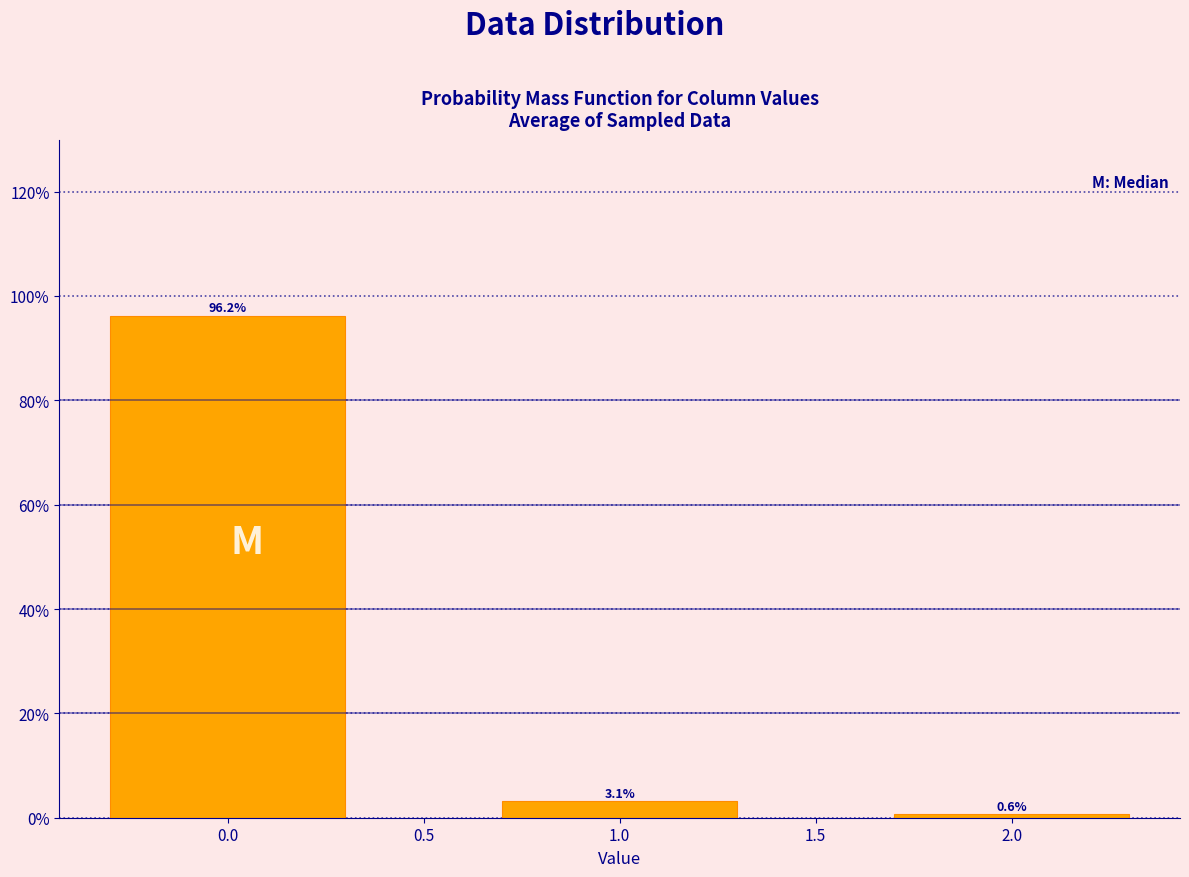

Reading right to left, what are all the values shown in this chart?

0.6	3.1	96.2